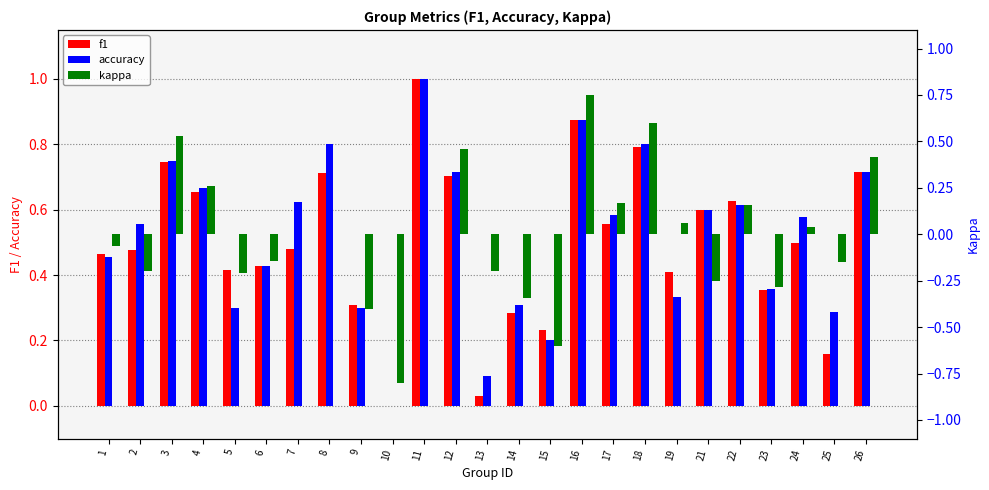

Which category has the highest value across all series?

11